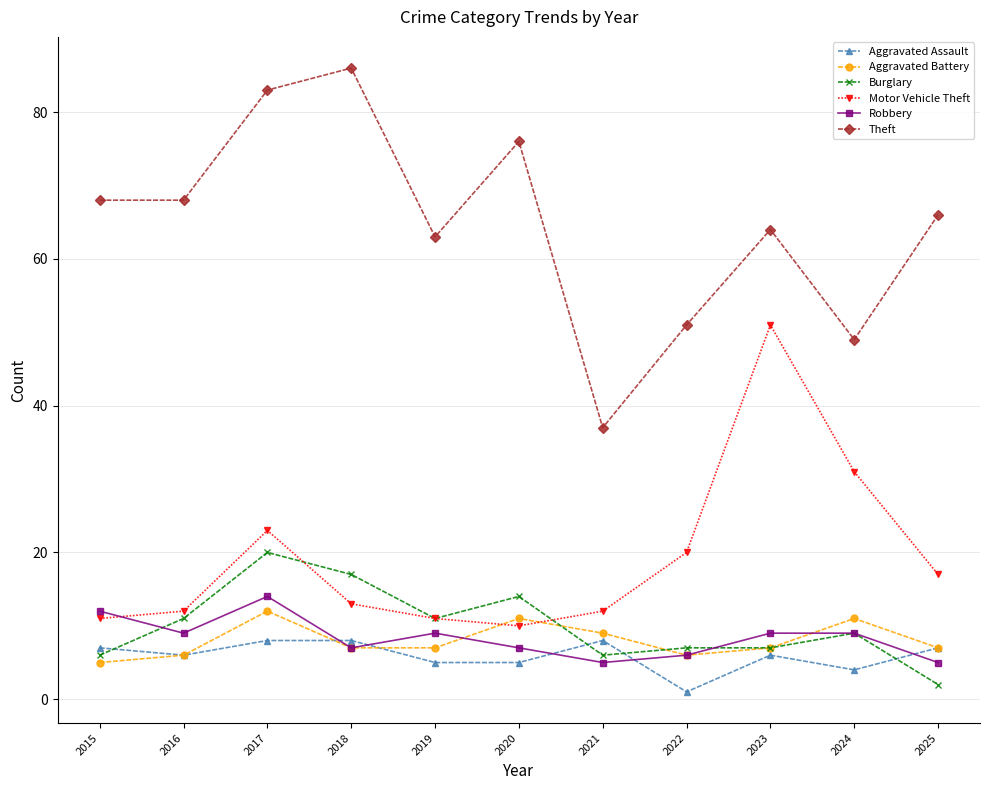

Where is the first local maximum for Aggravated Battery?

2017